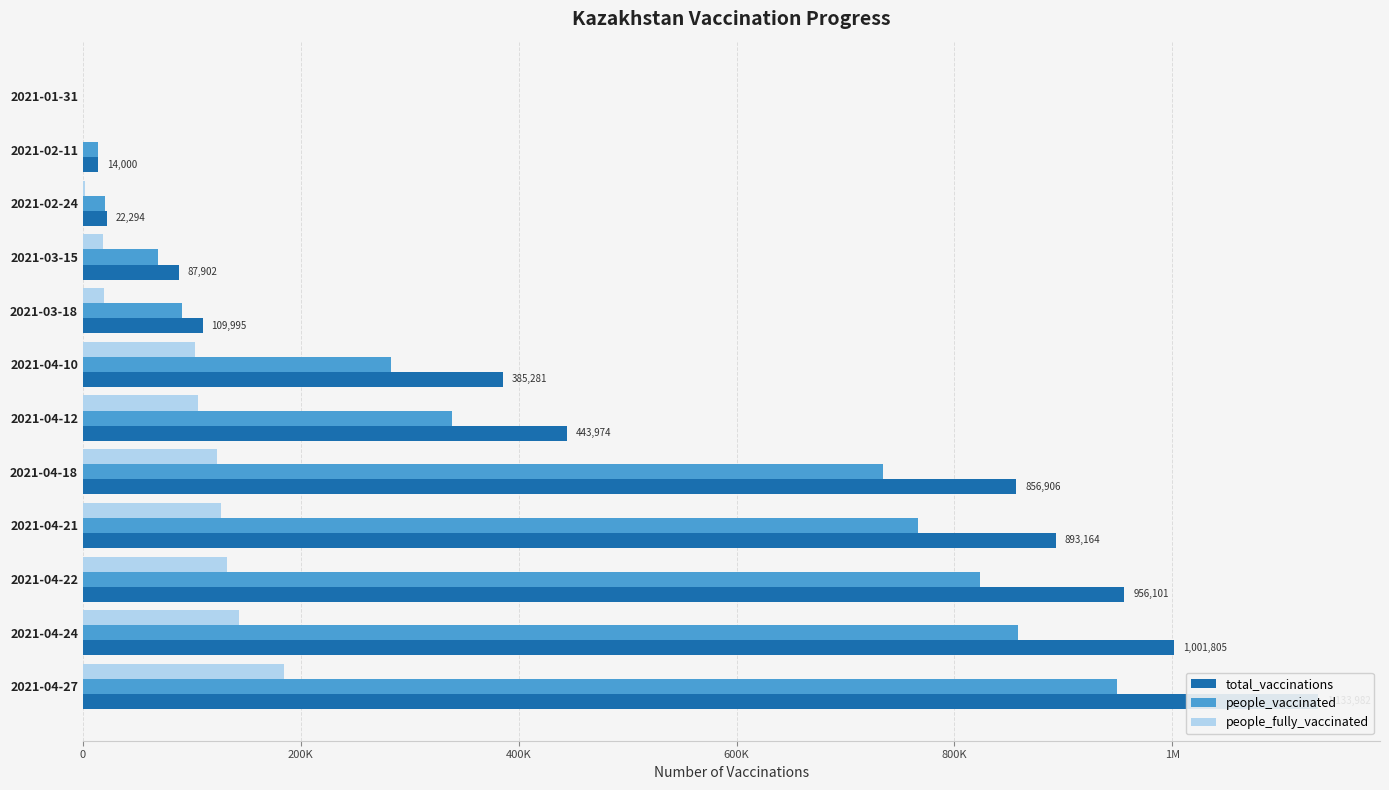

Which series has the widest spread of values?

total_vaccinations